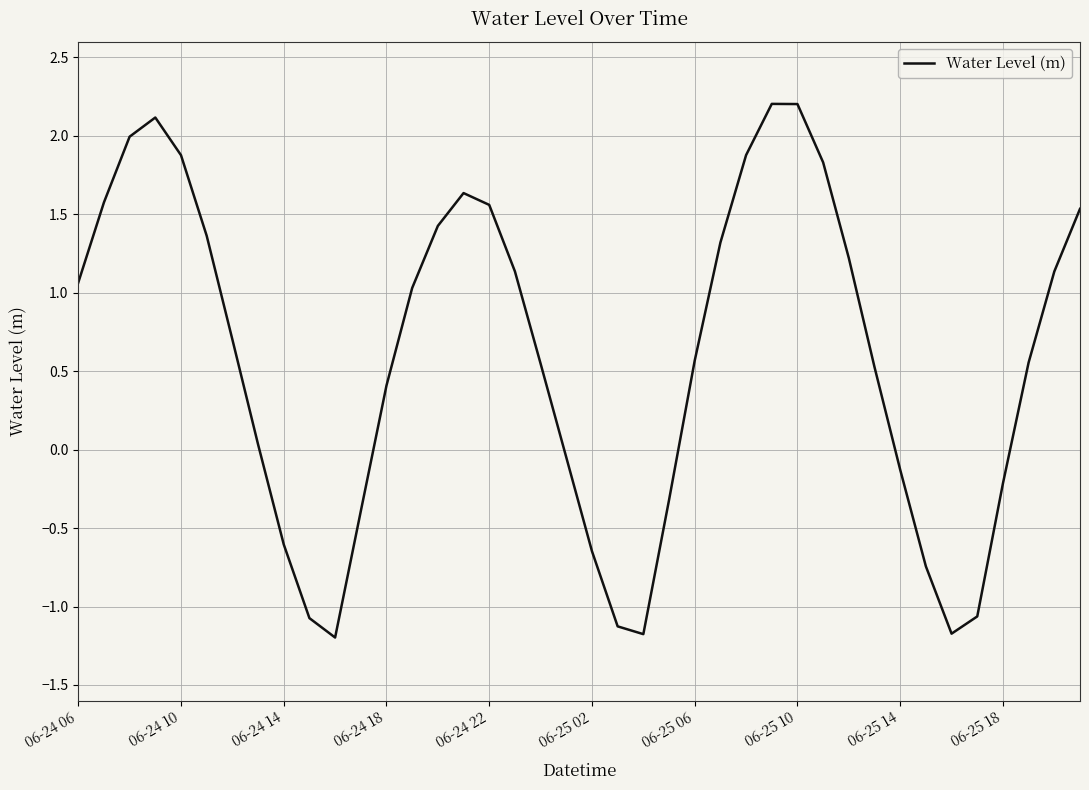

What is the maximum value shown in the chart?

2.2